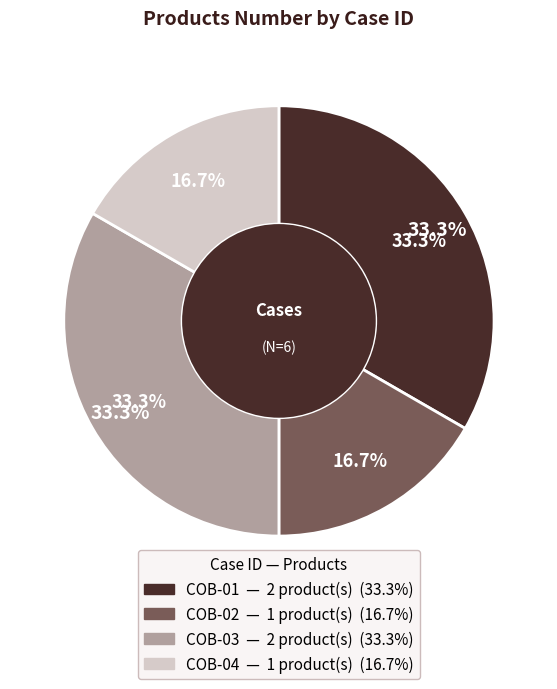

What percentage is the COB-04 slice, to the nearest percent?

17%